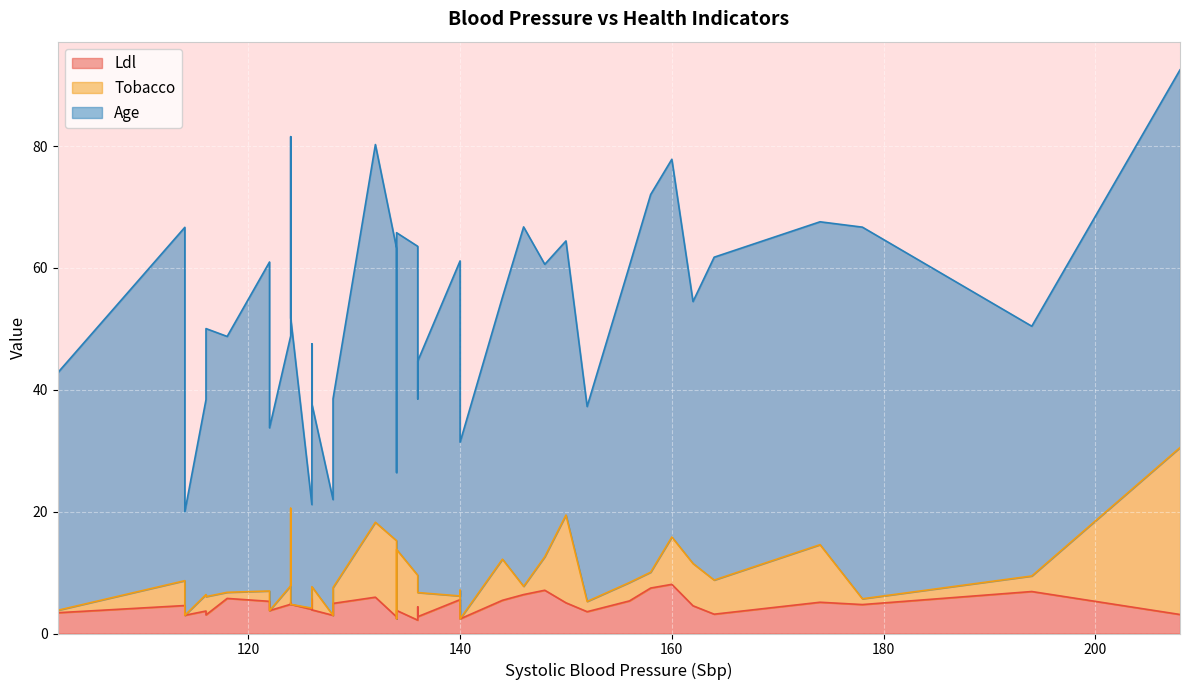

Is it true that Ldl equals 1.7 at 140?

False